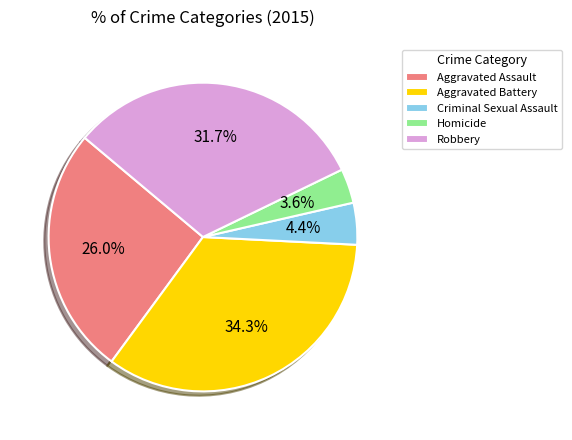

What percentage is NOT represented by Criminal Sexual Assault?

95.6%